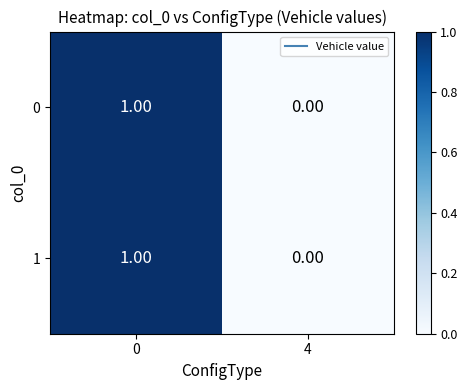

Is the value of 0 at 0 greater than the value of 1 at 4?

Yes